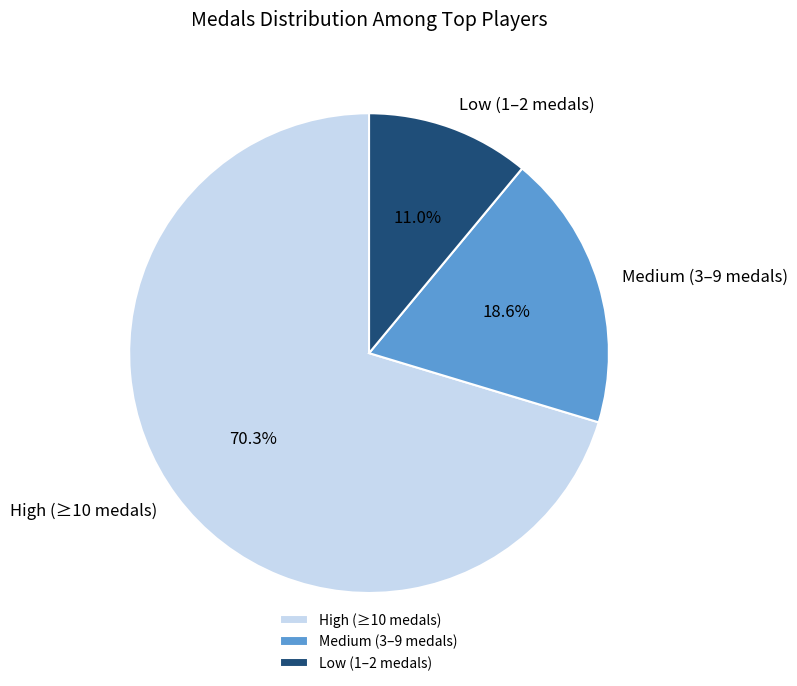

Which slice is the largest?

High (≥10 medals)